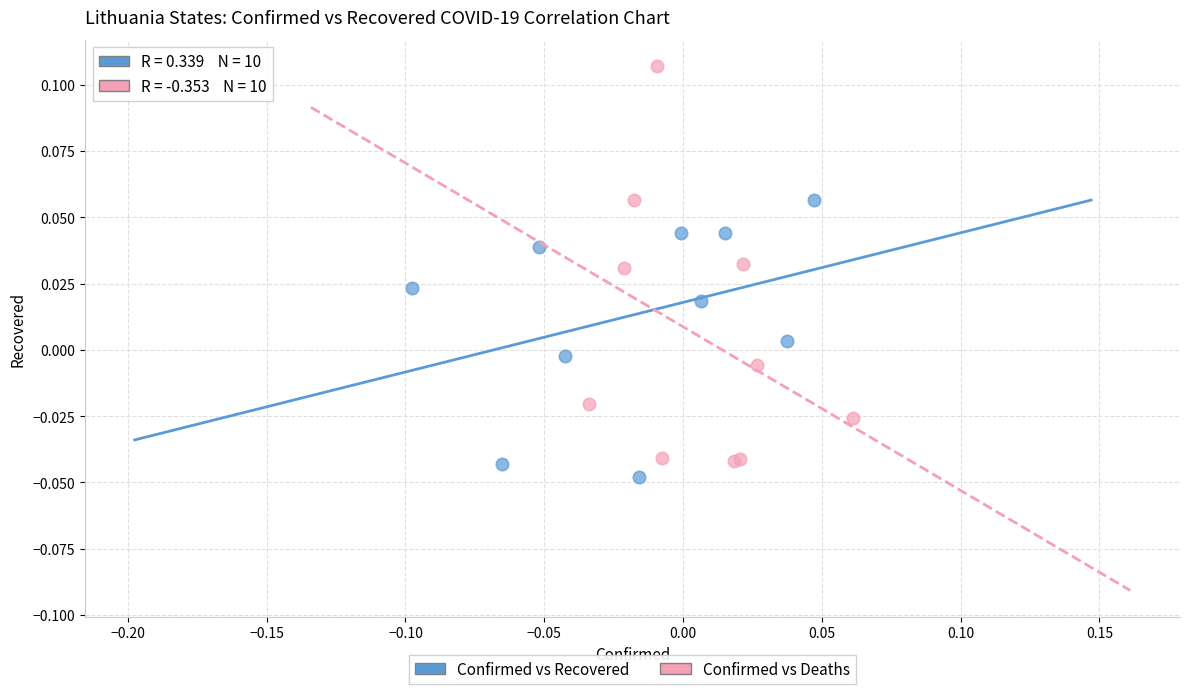

Which series contains the highest Y value?

Confirmed vs Deaths